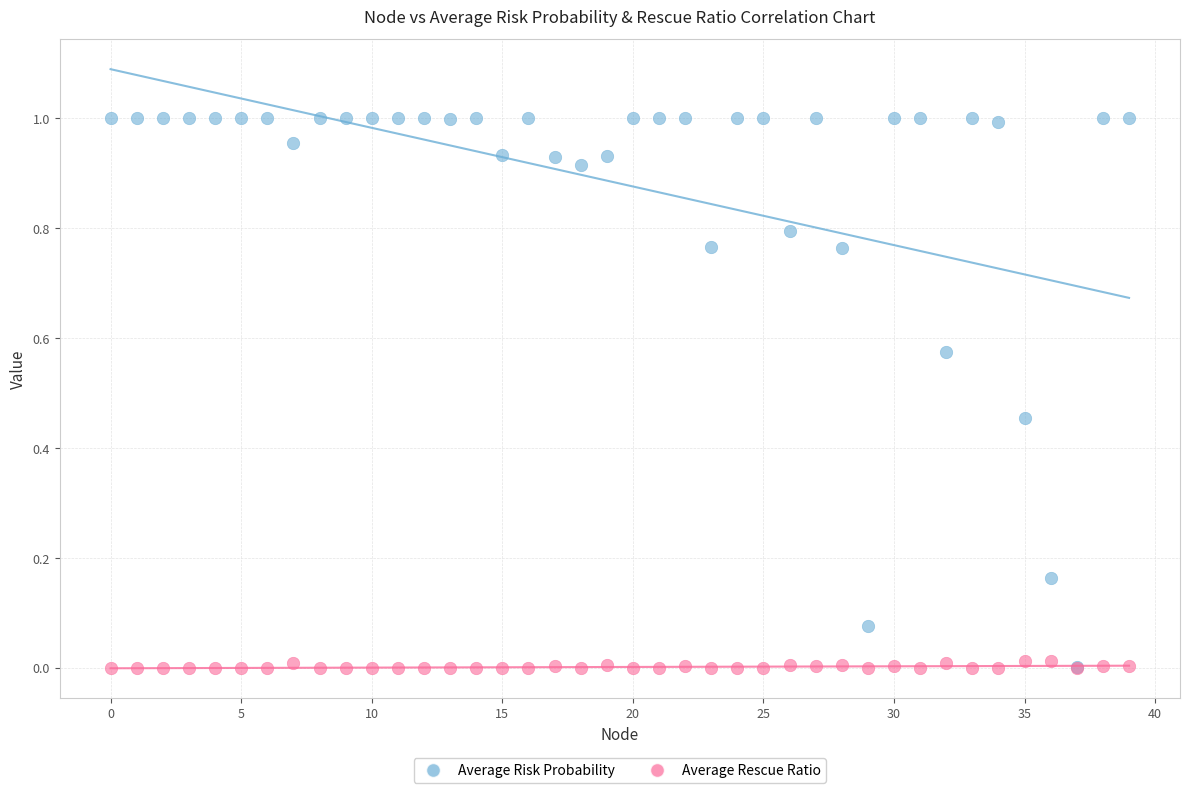

What are all the series names shown in the legend?

Average Risk Probability, Average Rescue Ratio